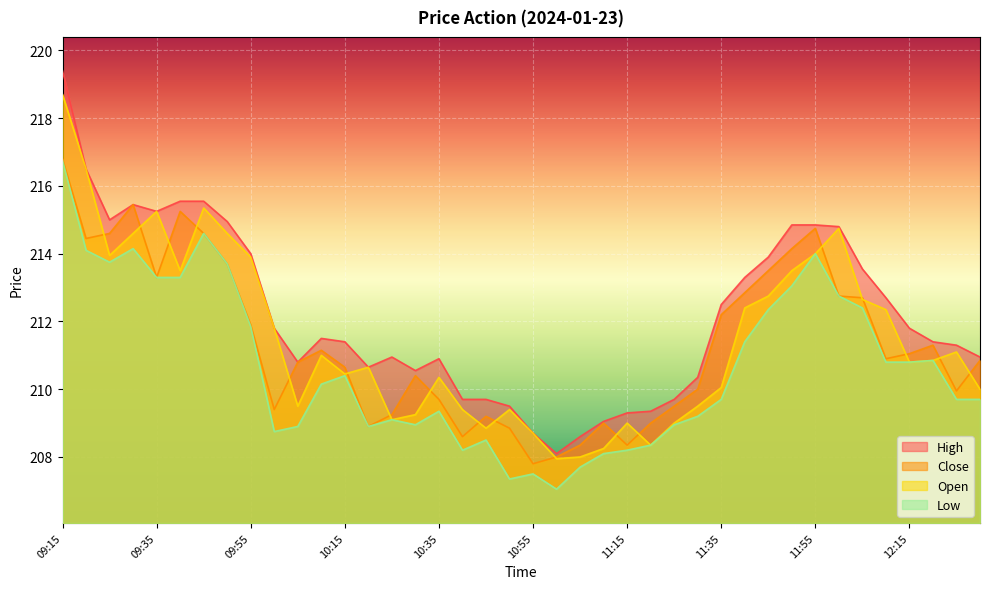

What position from the left is 09:15?

1